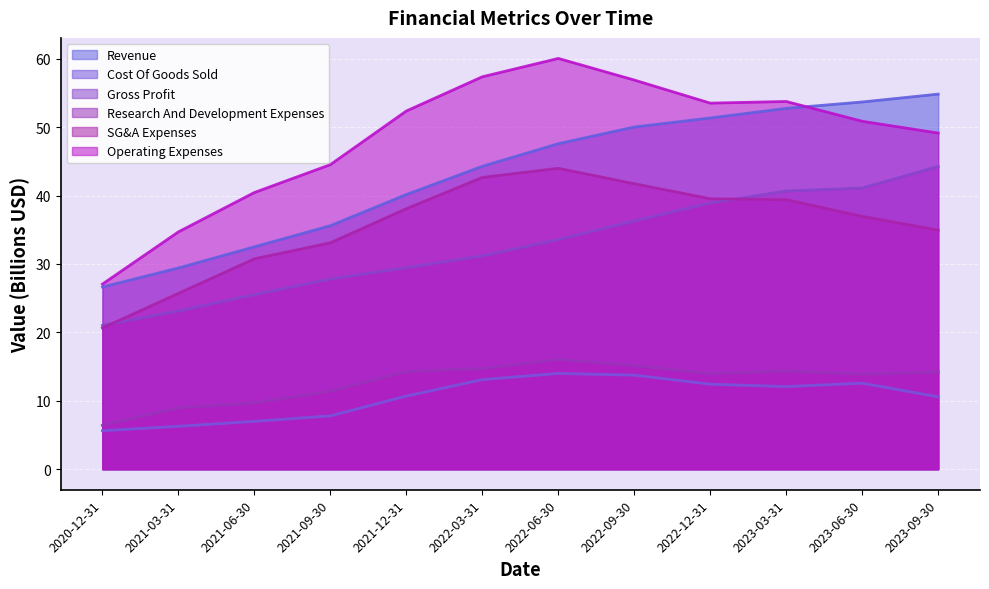

True or false: Research And Development Expenses has more than 2 points higher than both neighbors.

False